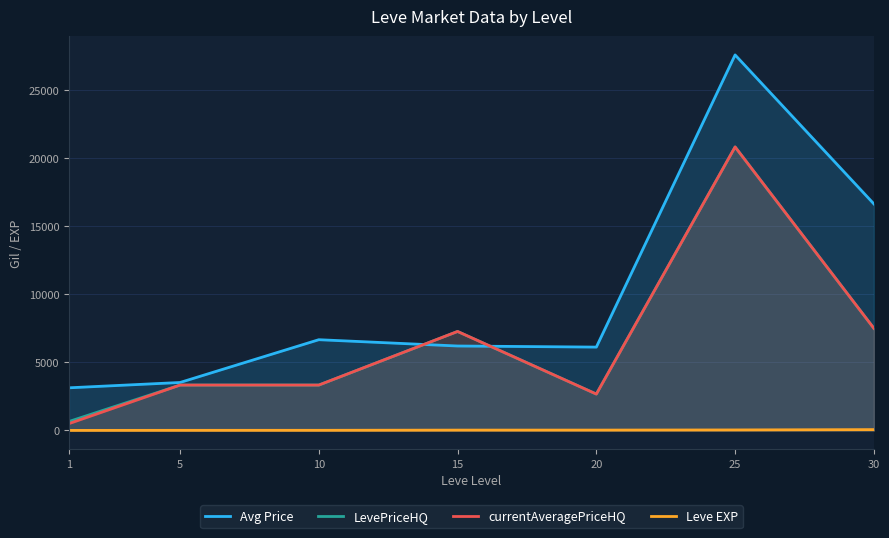

How many times do Avg Price and currentAveragePriceHQ cross each other?

2